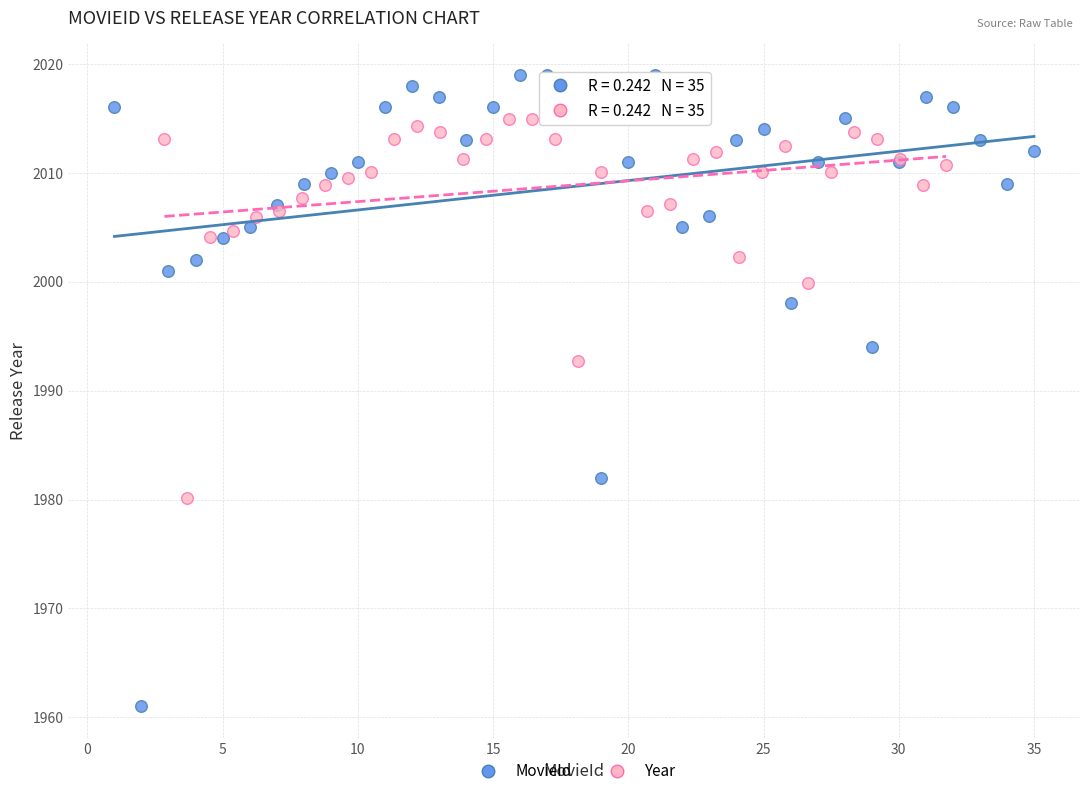

Which series has the largest Y range (max minus min)?

MovieId